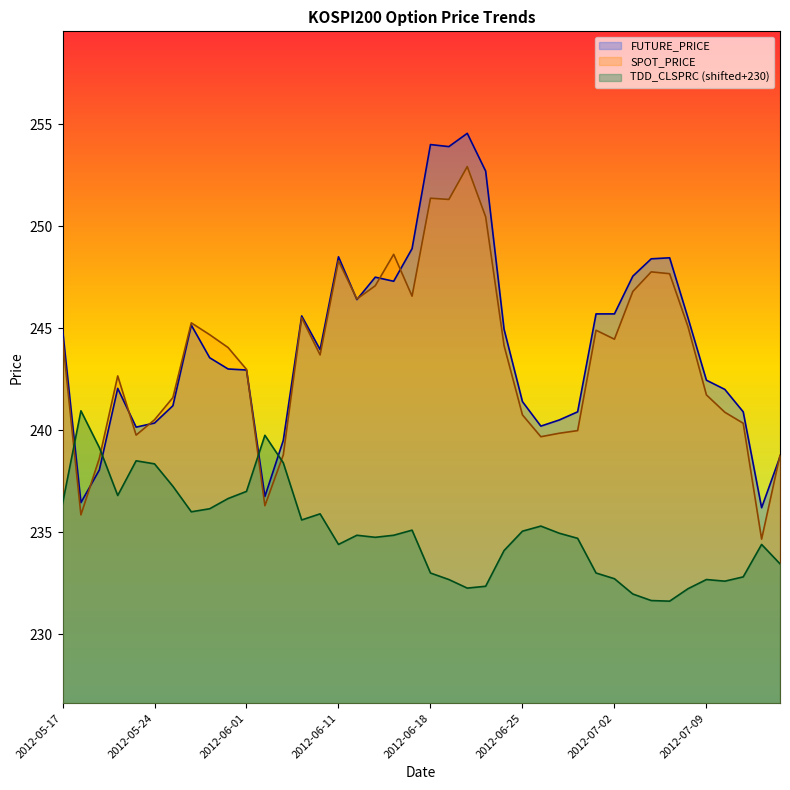

How many times do TDD_CLSPRC and FUTURE_PRICE cross each other?

4